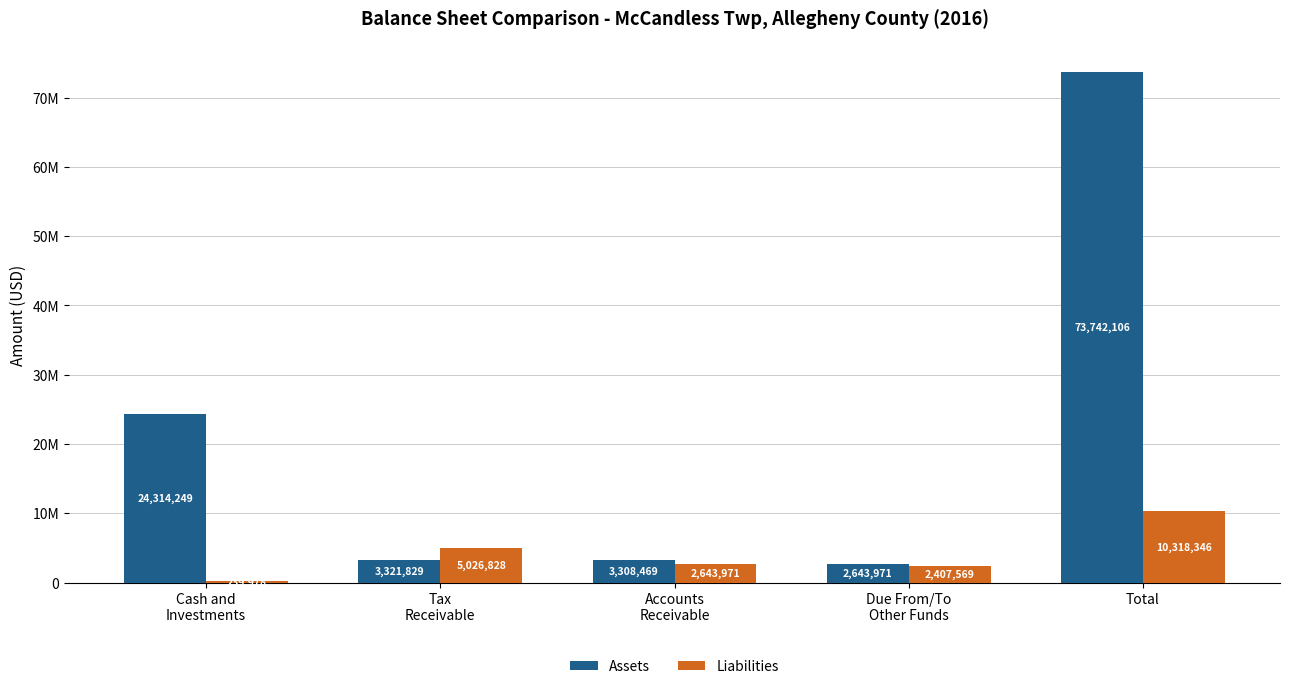

What position from the left is Cash and
Investments?

1